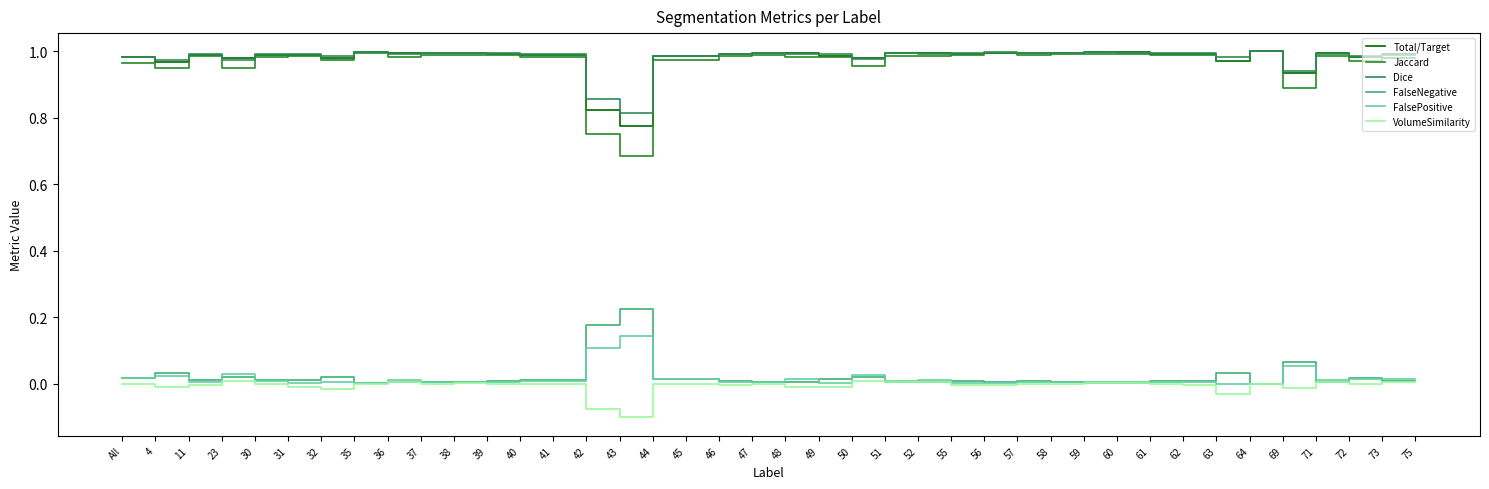

Where is the first local minimum for FalseNegative?

11